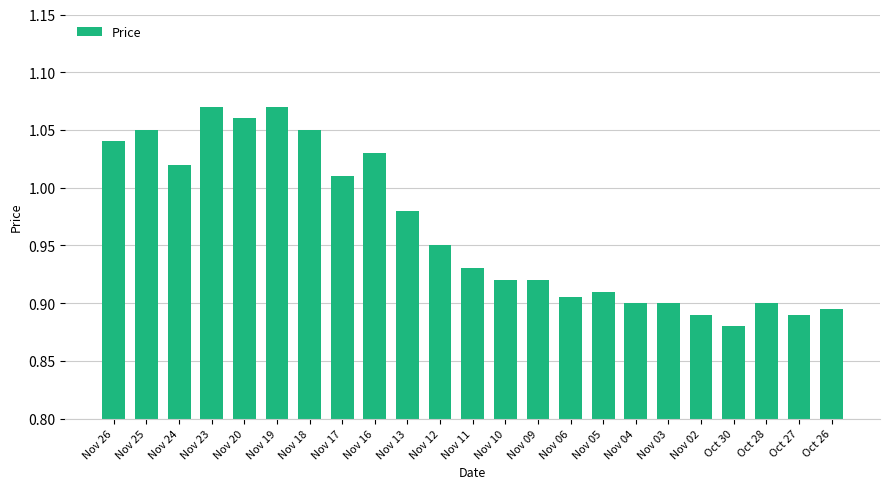

Which has a higher value, Nov 05 or Nov 04?

Nov 05